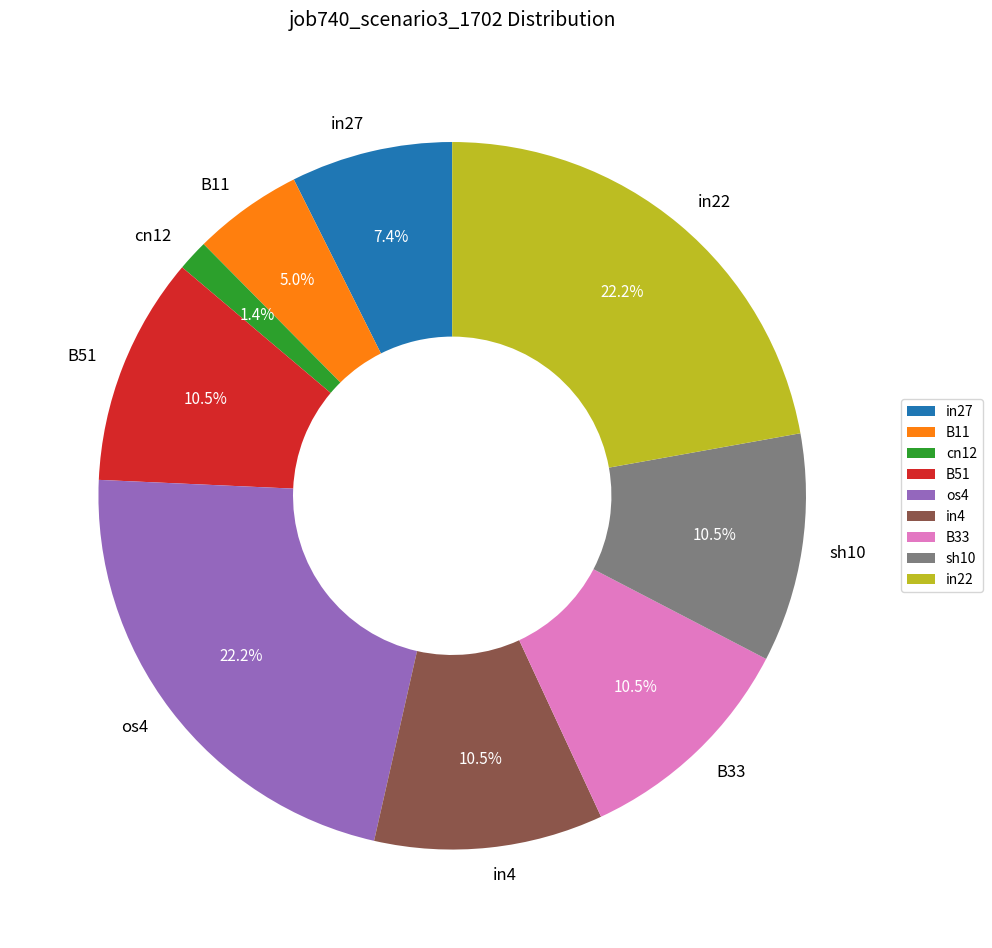

Combined, do B33 and in27 account for over 50%?

No